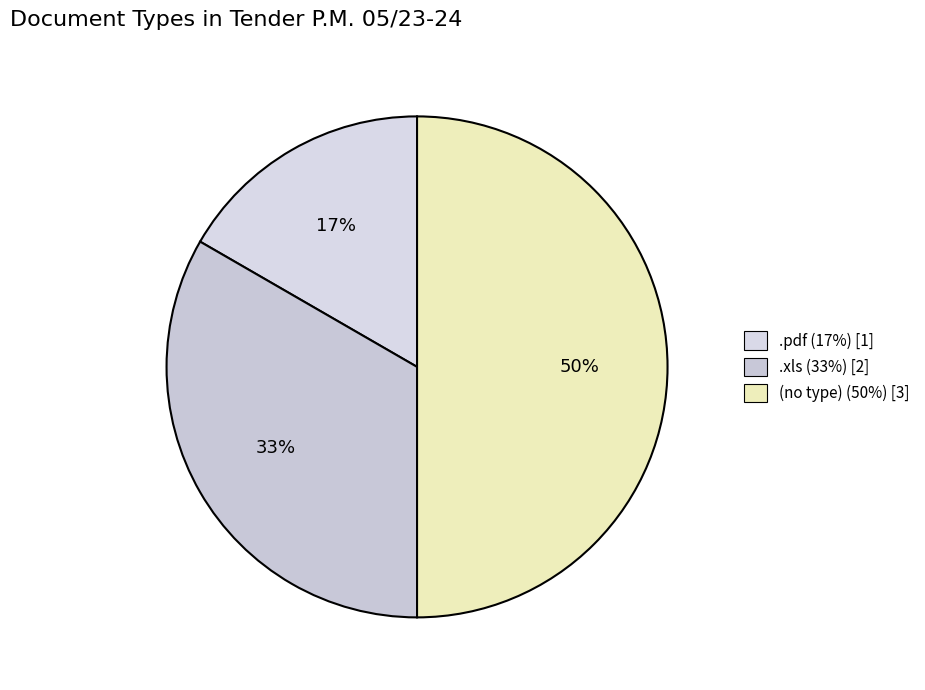

Is it true that .xls is 43% of the pie?

False